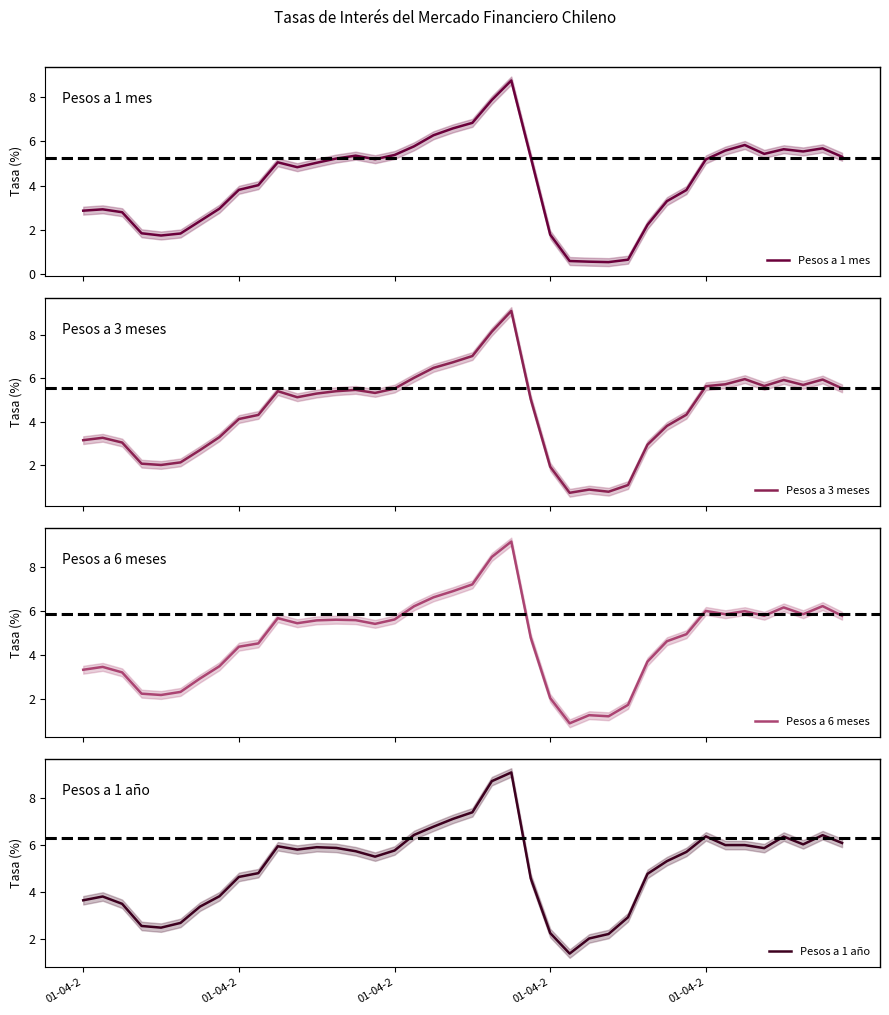

In Pesos a 6 meses, how many points are higher than both neighbors (excluding endpoints)?

9